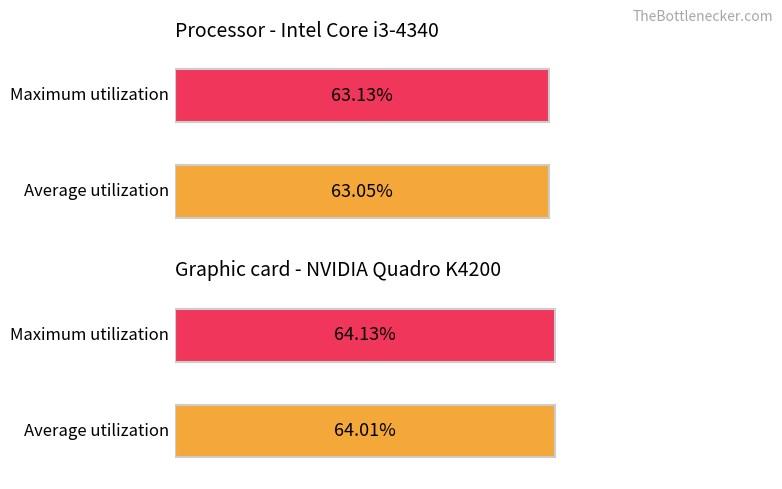

What is the value of the Average utilization bar at the 4th from the left?

0.6